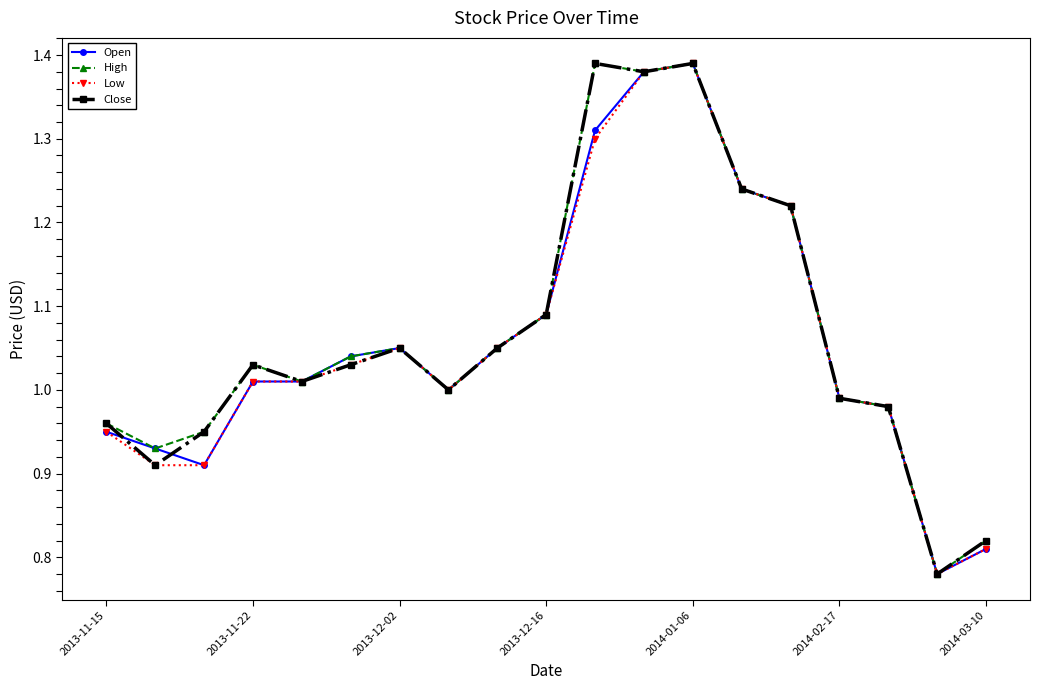

True or false: Close has more than 2 points higher than both neighbors.

True